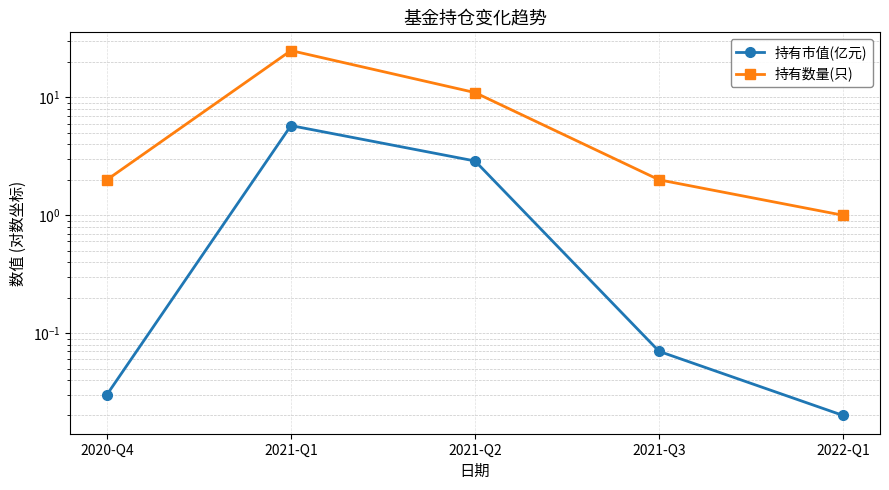

What is the average value of the 持有数量(只) series?

8.2